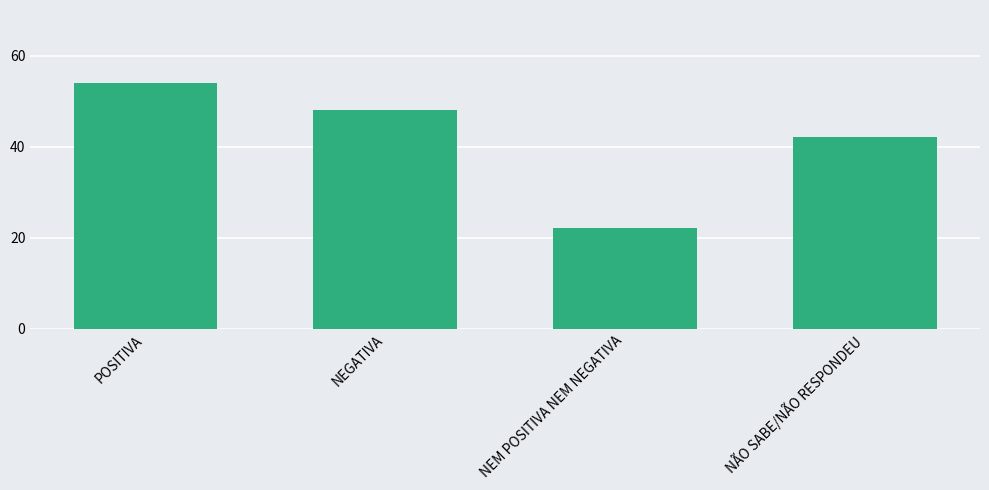

What is the label of the 4th bar from the left?

NÃO SABE/NÃO RESPONDEU